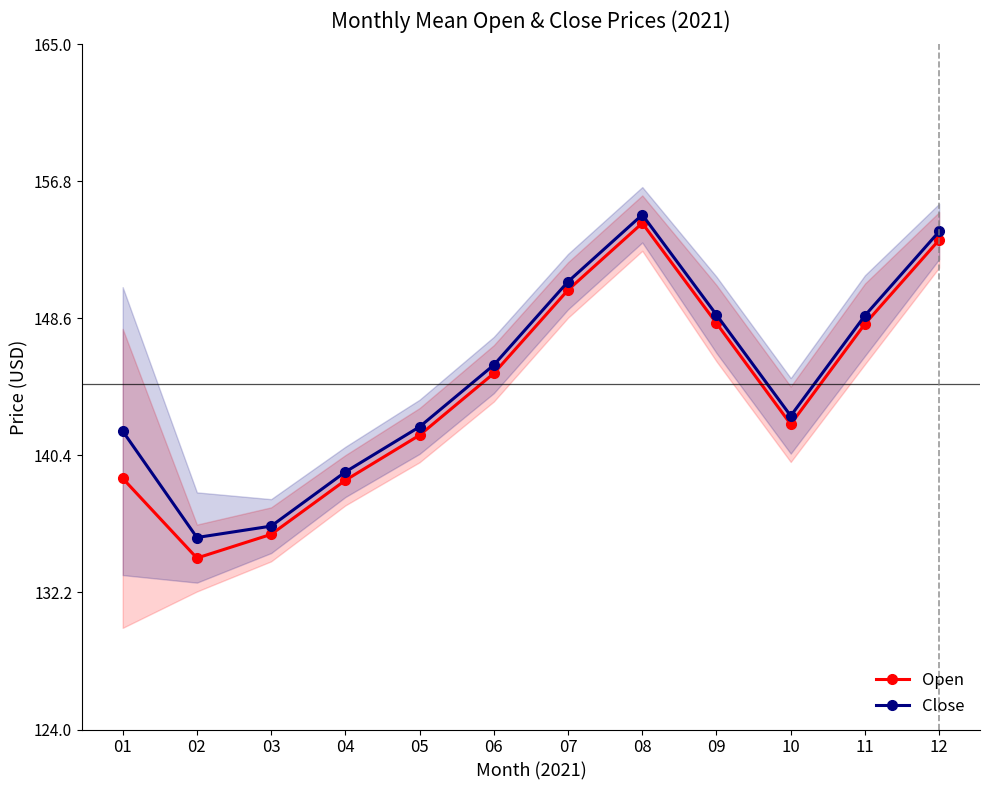

What is the difference between the highest and lowest values at 02?

1.2